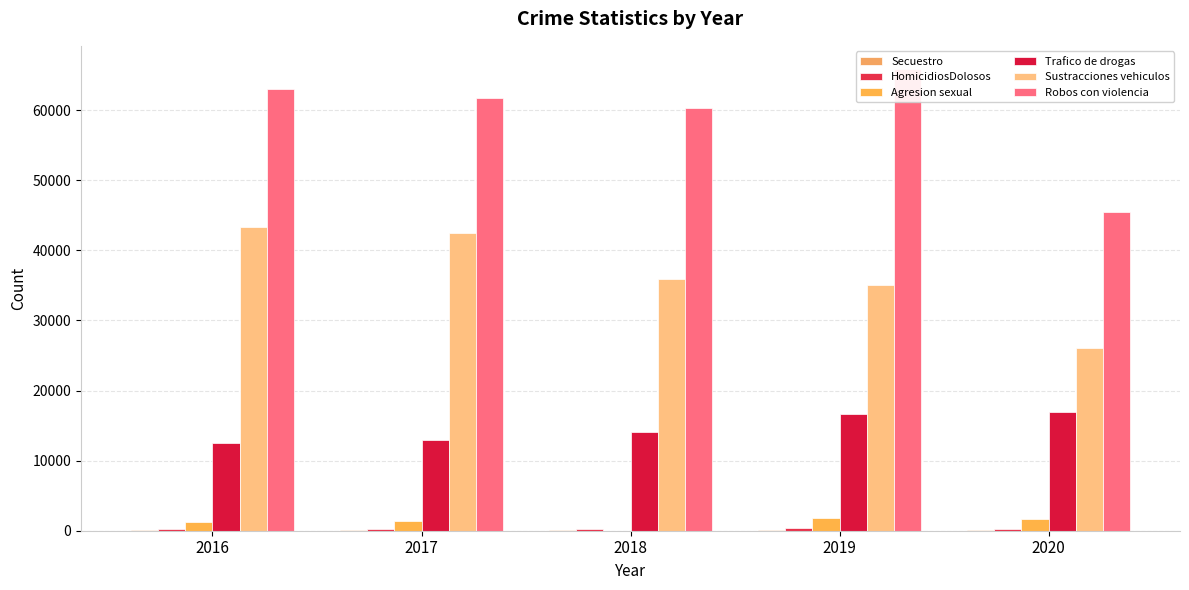

At which category is the sum across all series the highest?

2016